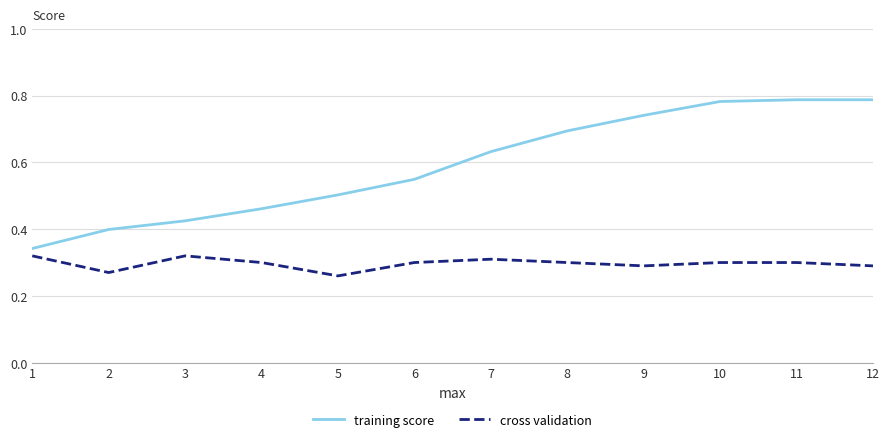

Which series has the largest total across all categories?

training score